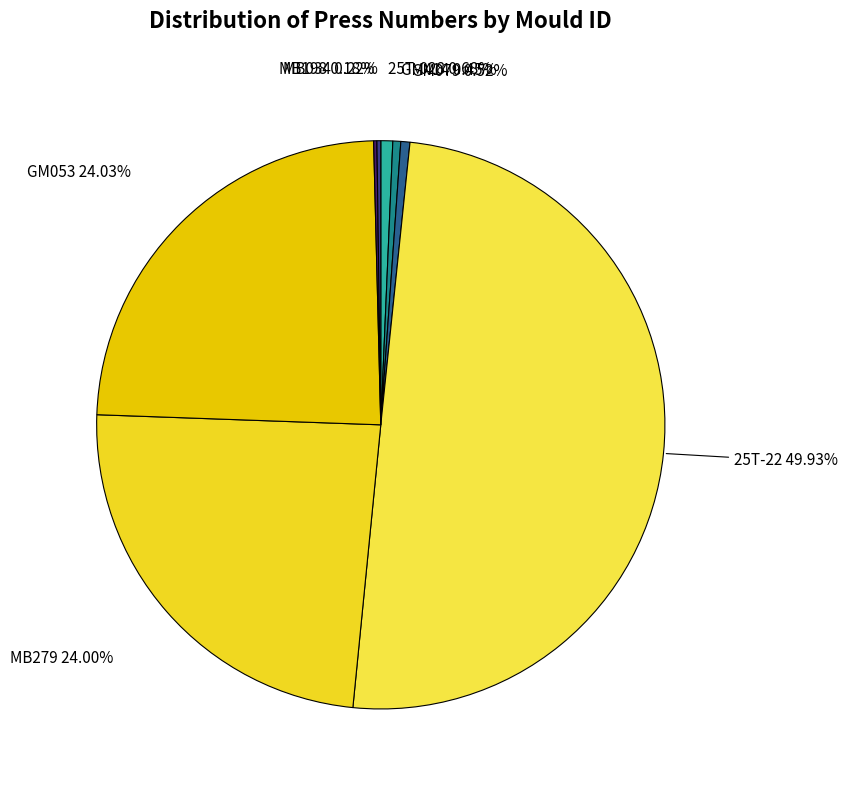

Do GM053 and 25T-028 together represent more than half of the pie?

No